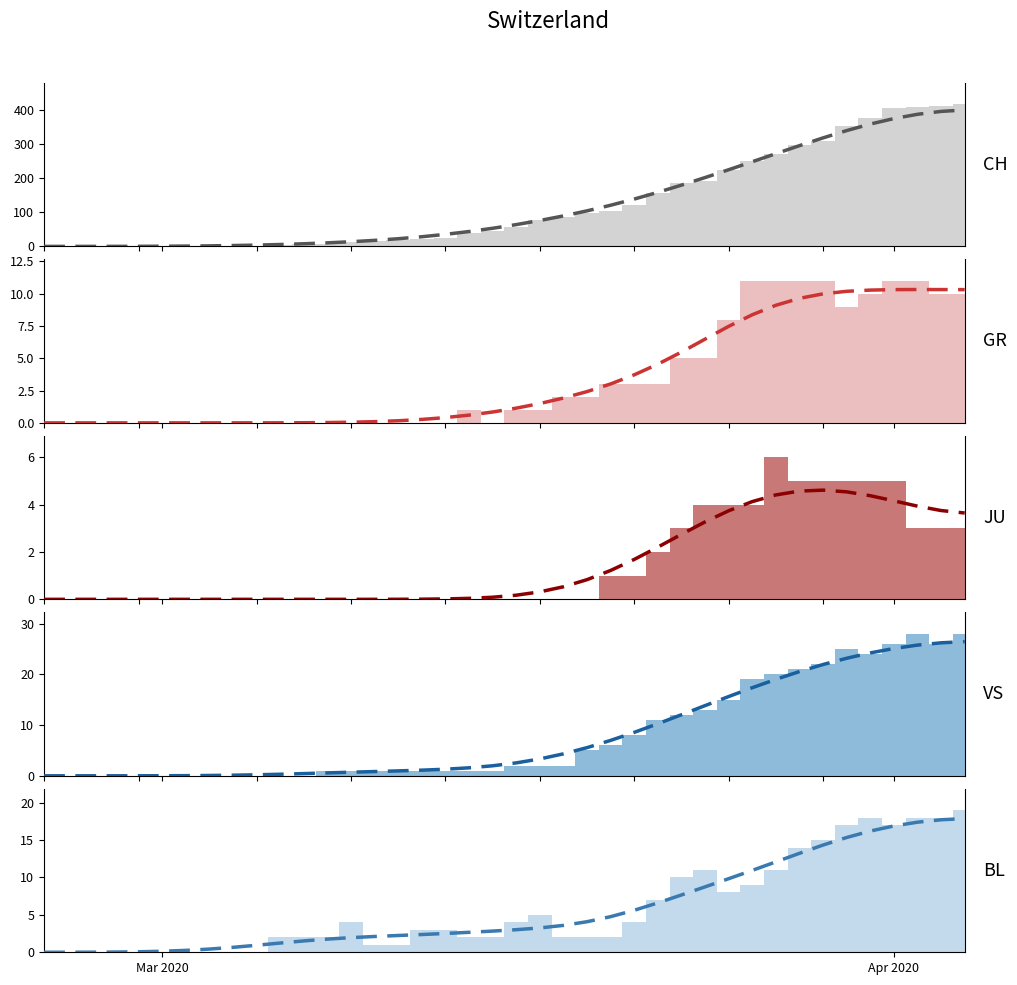

The BL series shows 17 at 28. True or false?

False